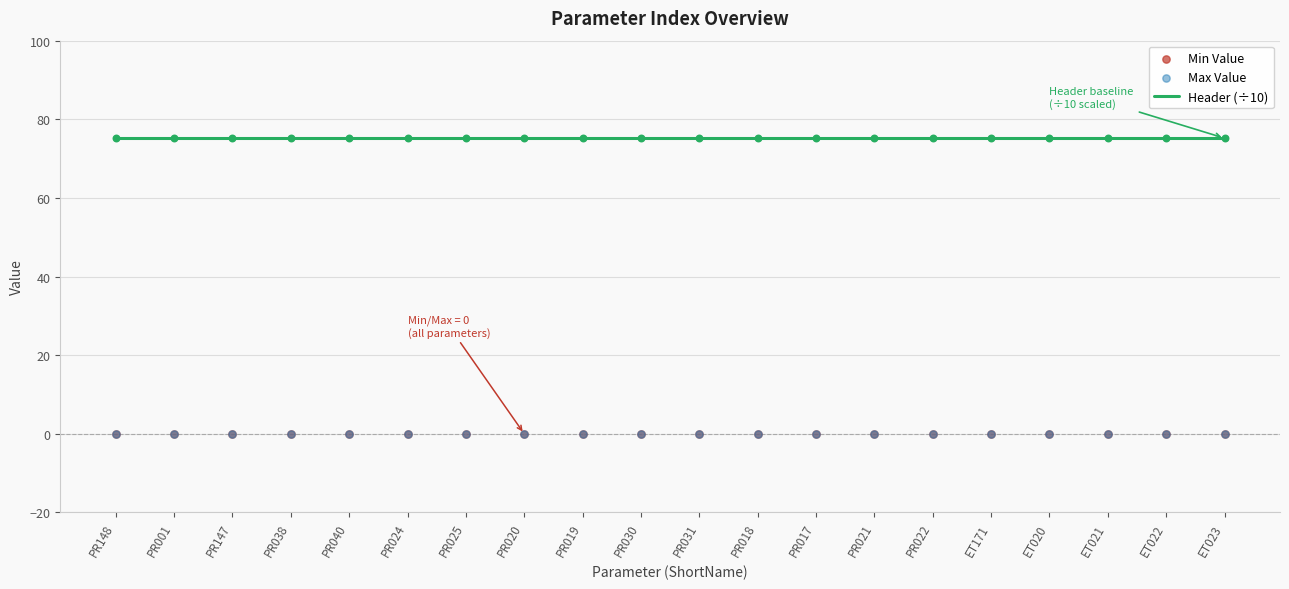

At which category is the sum across all series the highest?

PR148